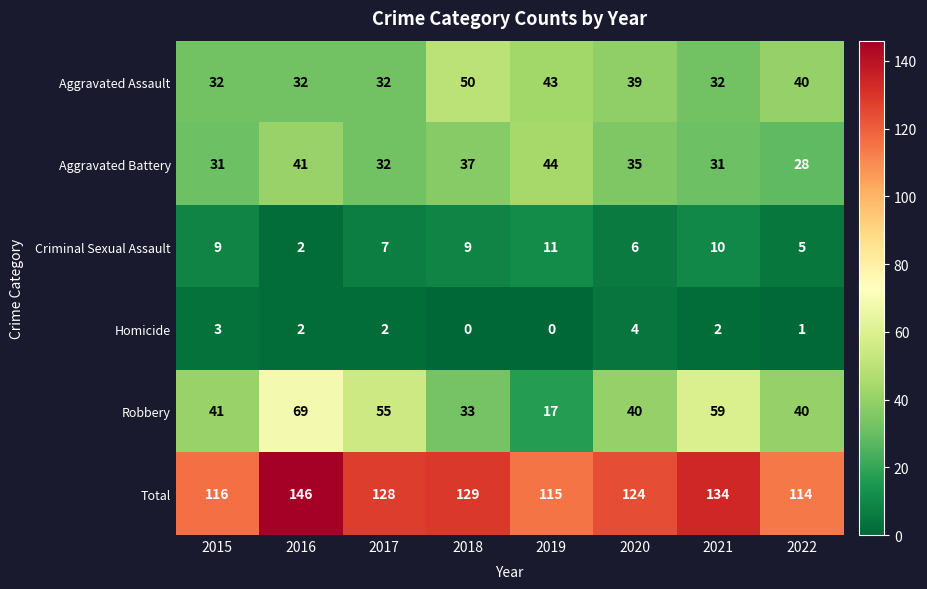

Which series changed the most between 2017 and 2020?

Robbery